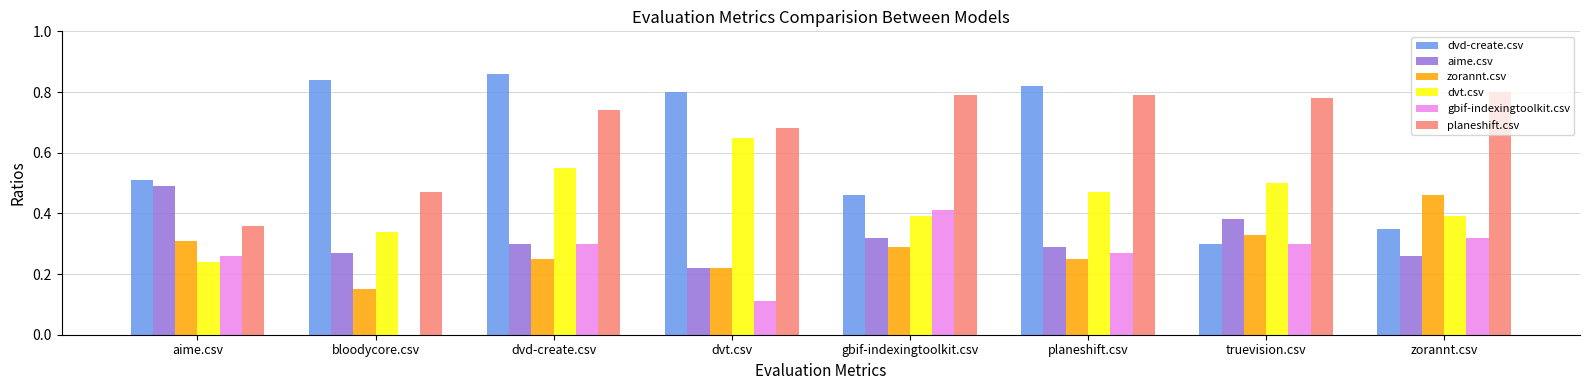

Which series has the largest total across all categories?

planeshift.csv